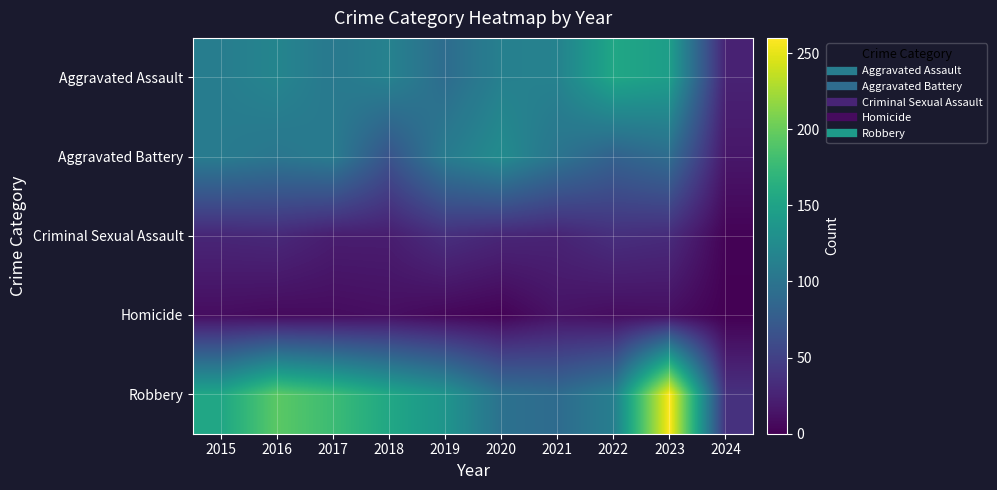

At how many categories does at least one series exceed 35?

10